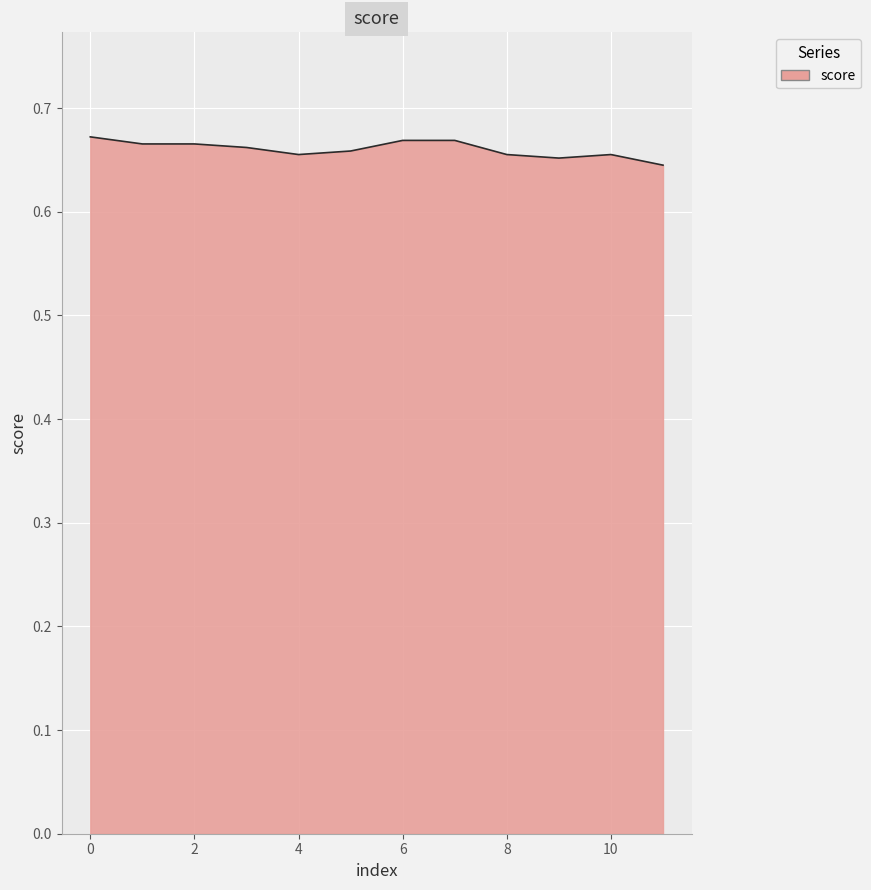

Is this an area chart (filled region under the line)?

Yes